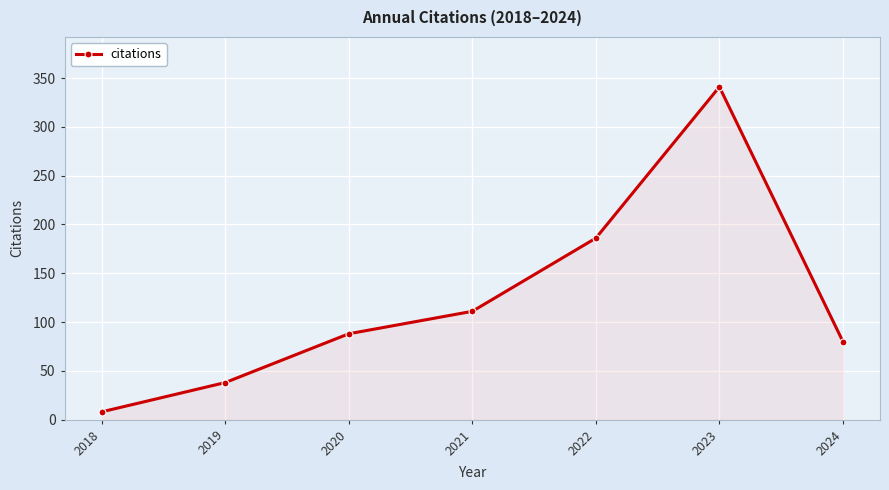

Rank the categories by value from lowest to highest.

2018, 2019, 2024, 2020, 2021, 2022, 2023